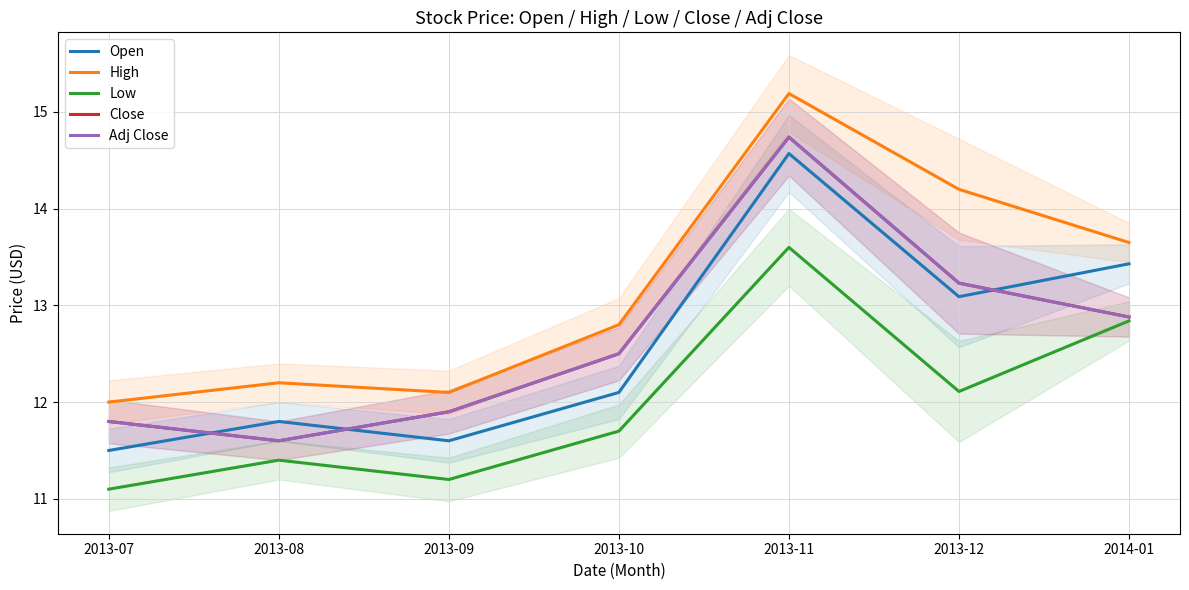

Reading right to left, extract all data points from this chart.

Open: 2014-01=13.4	2013-12=13.1	2013-11=14.6	2013-10=12.1	2013-09=11.6	2013-08=11.8	2013-07=11.5
High: 2014-01=13.7	2013-12=14.2	2013-11=15.2	2013-10=12.8	2013-09=12.1	2013-08=12.2	2013-07=12.0
Low: 2014-01=12.8	2013-12=12.1	2013-11=13.6	2013-10=11.7	2013-09=11.2	2013-08=11.4	2013-07=11.1
Close: 2014-01=12.9	2013-12=13.2	2013-11=14.7	2013-10=12.5	2013-09=11.9	2013-08=11.6	2013-07=11.8
Adj Close: 2014-01=12.9	2013-12=13.2	2013-11=14.7	2013-10=12.5	2013-09=11.9	2013-08=11.6	2013-07=11.8